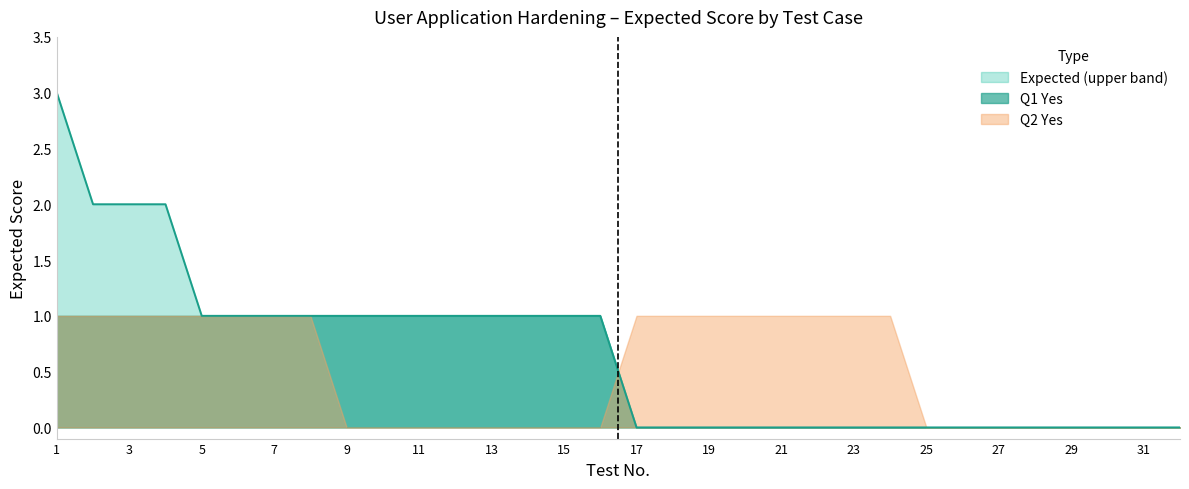

At which category is the sum across all series the highest?

1